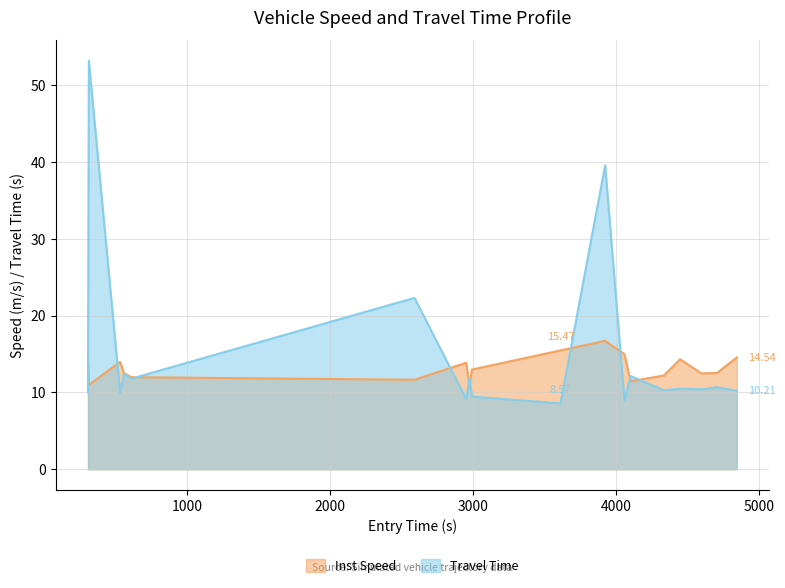

How many lines are shown in the chart?

2